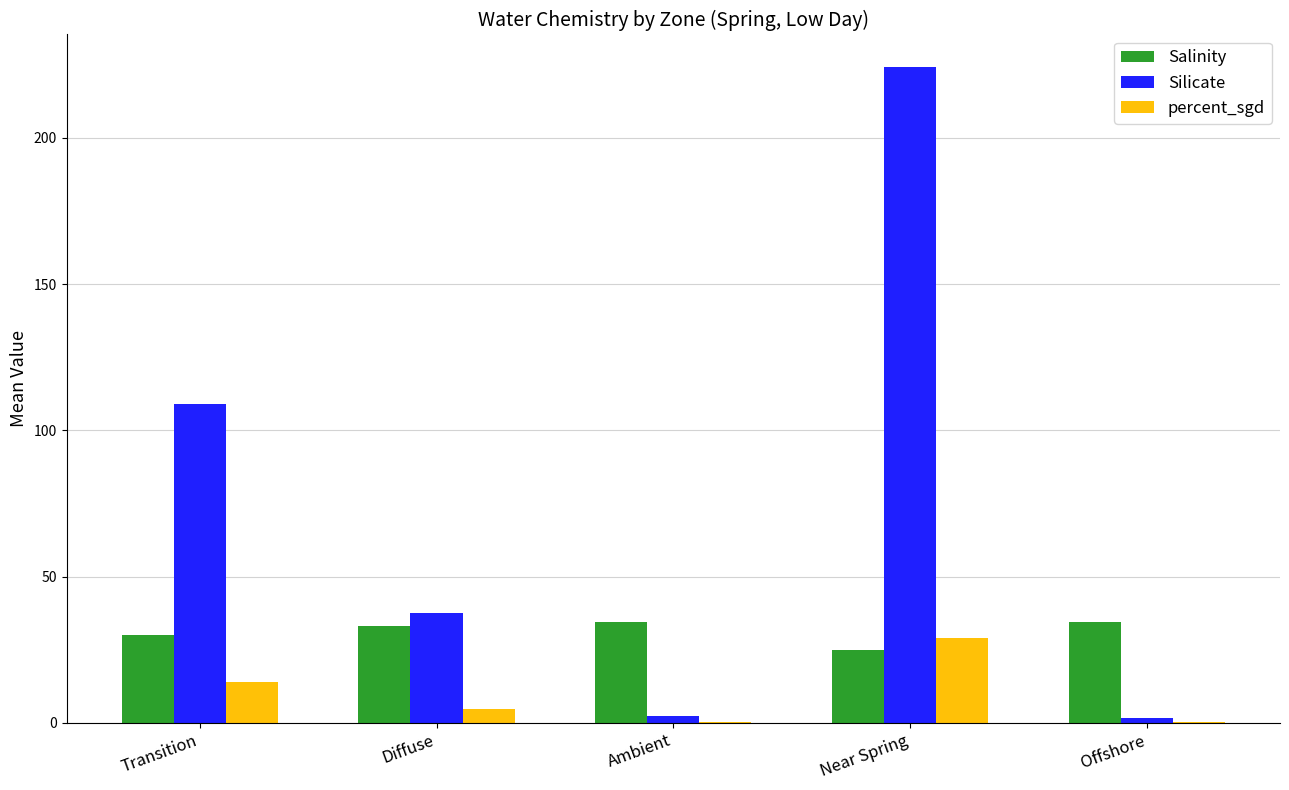

What is the maximum value for Silicate?

224.1